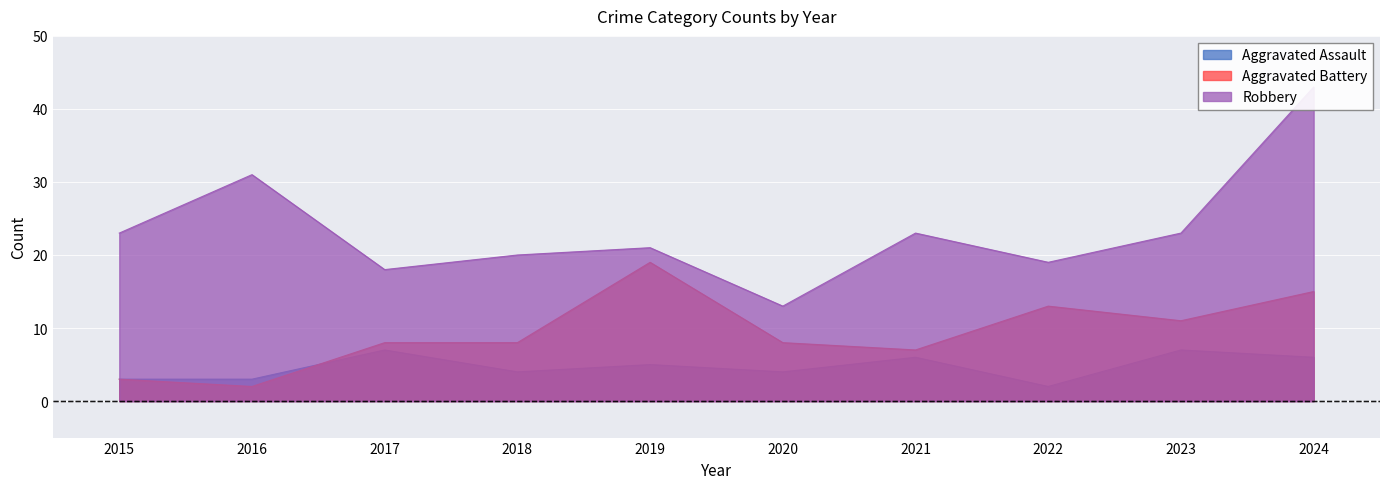

True or false: Aggravated Battery has a value of 18 at 2023.

False